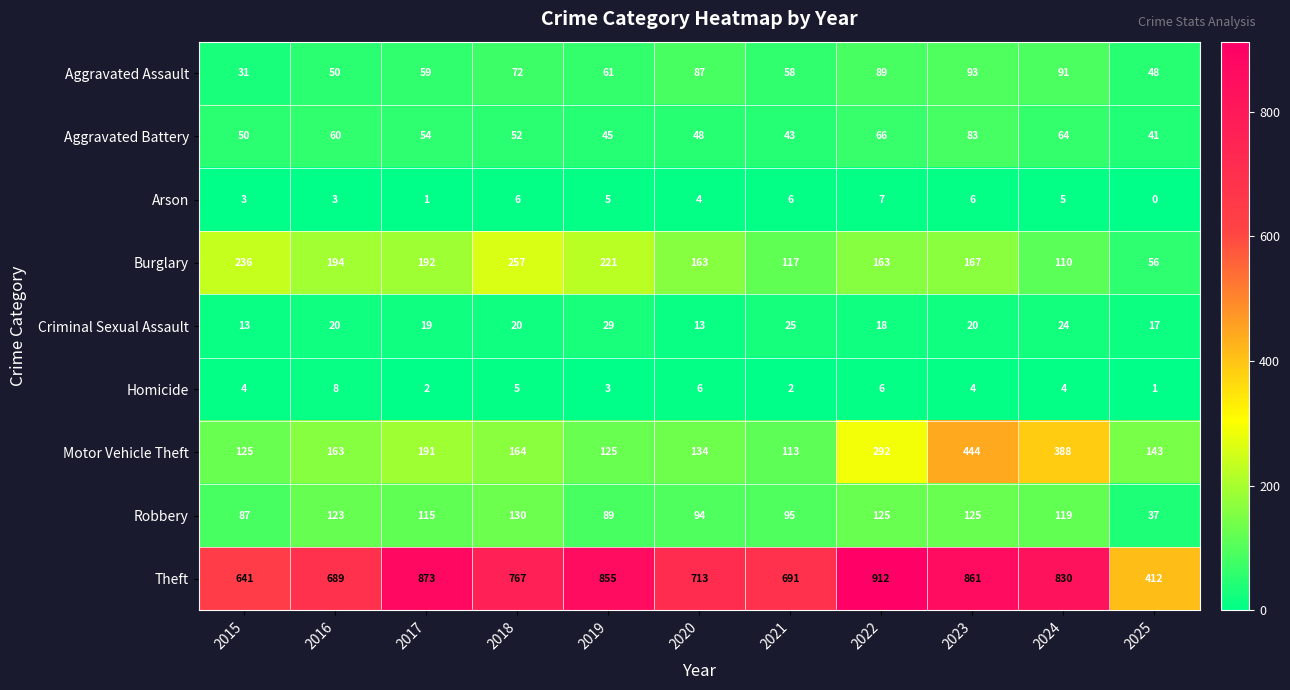

Between 2016 and 2017, which series saw the biggest shift?

Theft